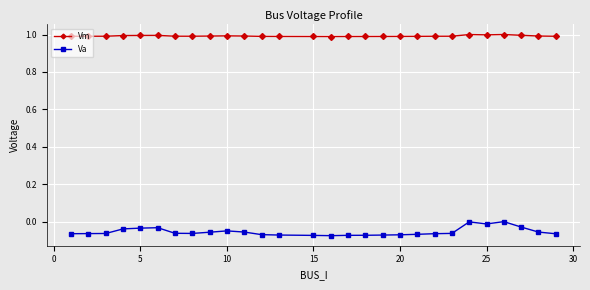

List the series in order of their peak value, lowest first.

Va, Vm